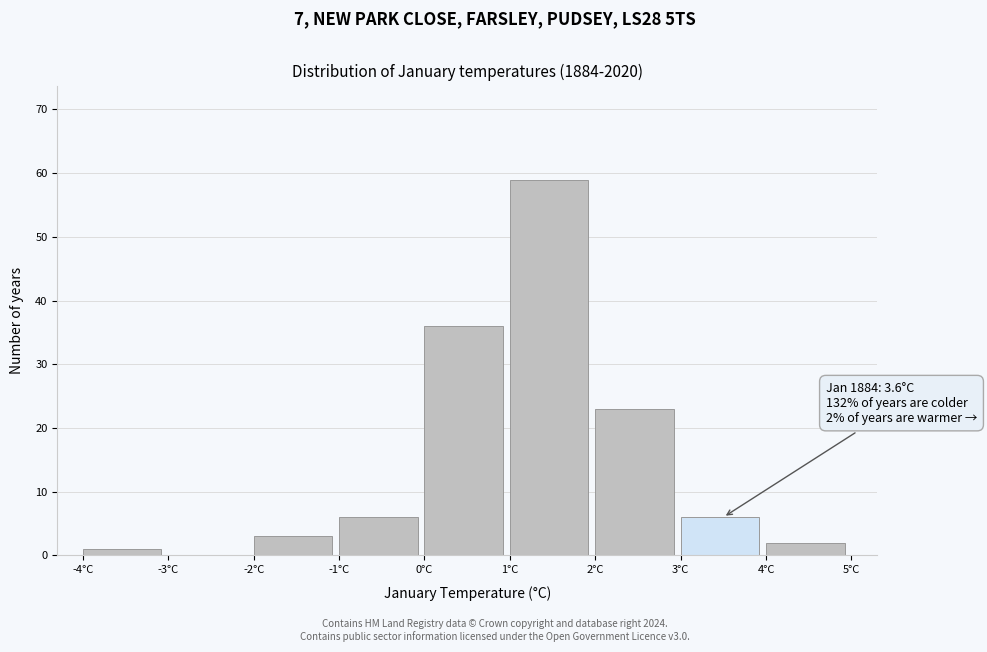

Which range on the x-axis has the tallest bar?

1 to 2